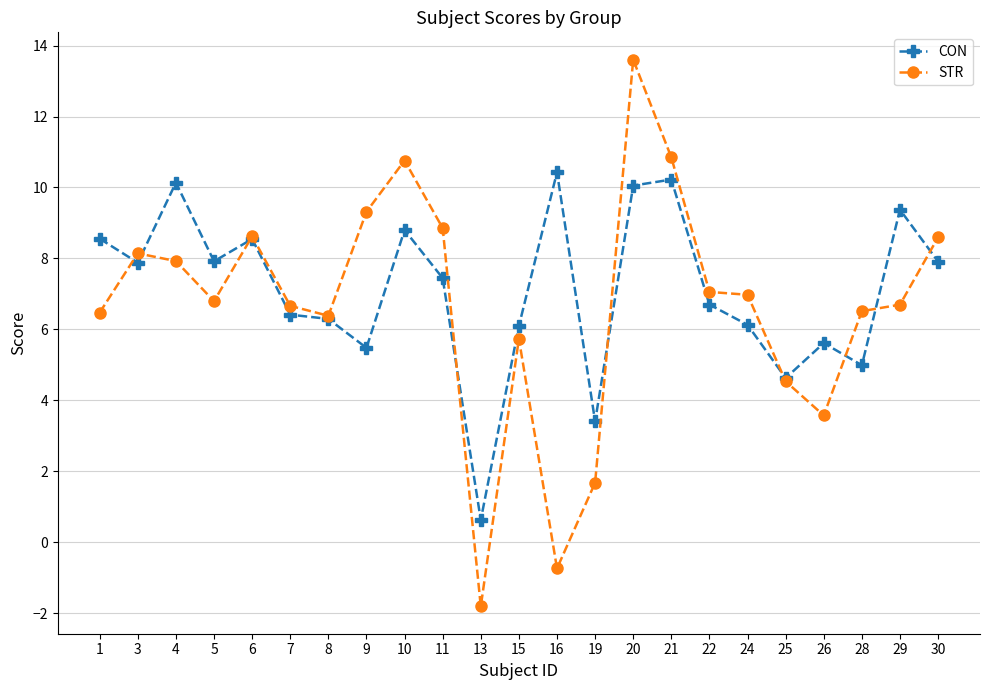

What are all the series names shown in the legend?

CON, STR